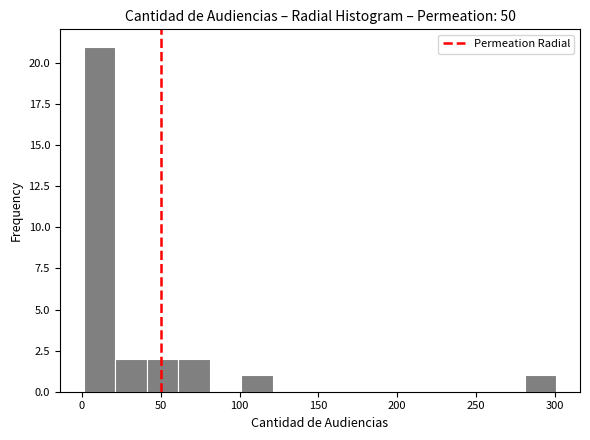

Reading left to right, transcribe this chart: for each bar, give the range it covers on the x-axis and its height. Neither the bar edges nor the heights are printed on the chart, so give them approximately, as read against the axes.

1 to 21: 21
21 to 41: 2
41 to 61: 2
61 to 81: 2
81 to 101: 0
101 to 121: 1
121 to 141: 0
141 to 161: 0
161 to 181: 0
181 to 201: 0
201 to 221: 0
221 to 241: 0
241 to 261: 0
261 to 281: 0
281 to 301: 1